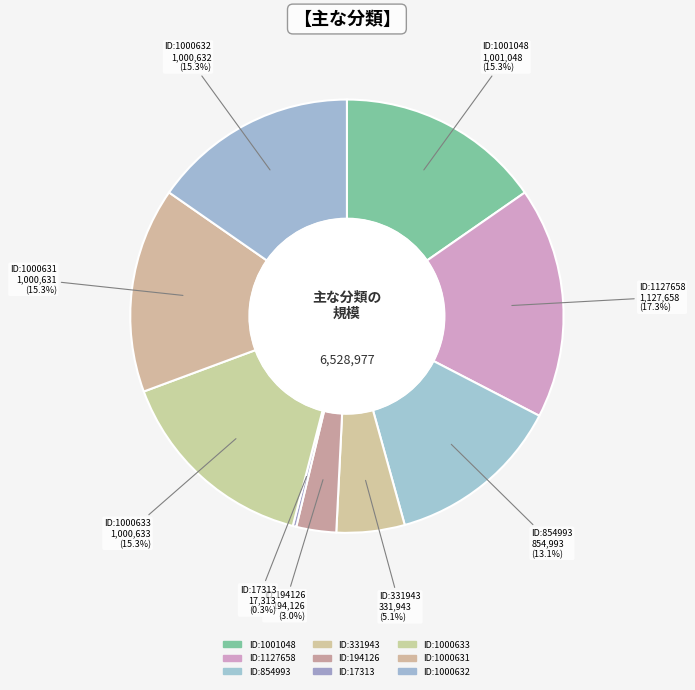

To the nearest percent, what is the average slice percentage?

11%